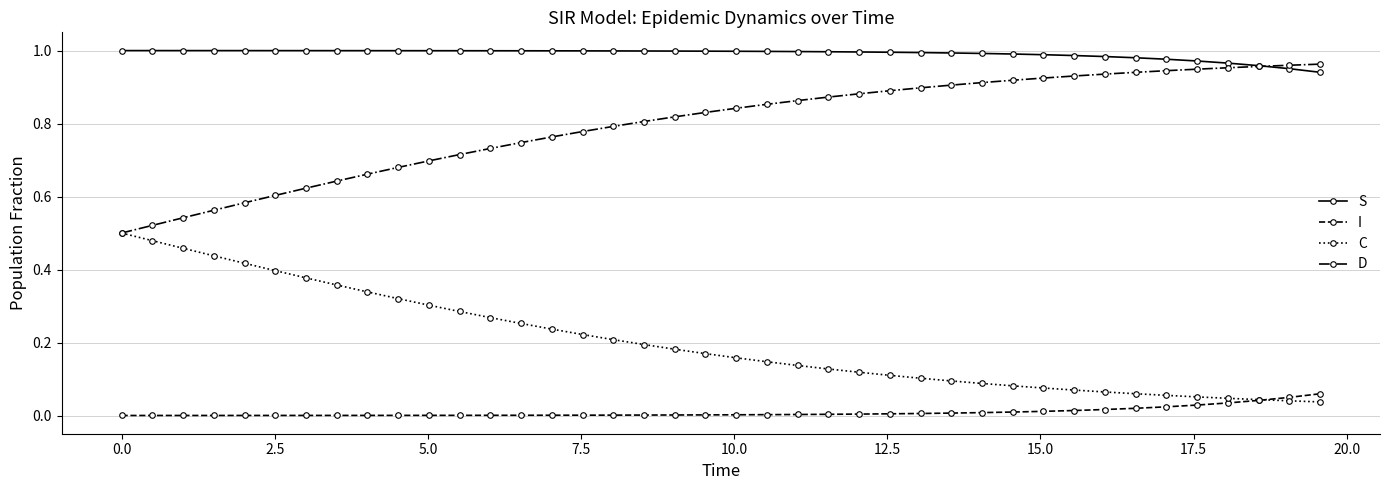

True or false: S and C cross at least once.

False